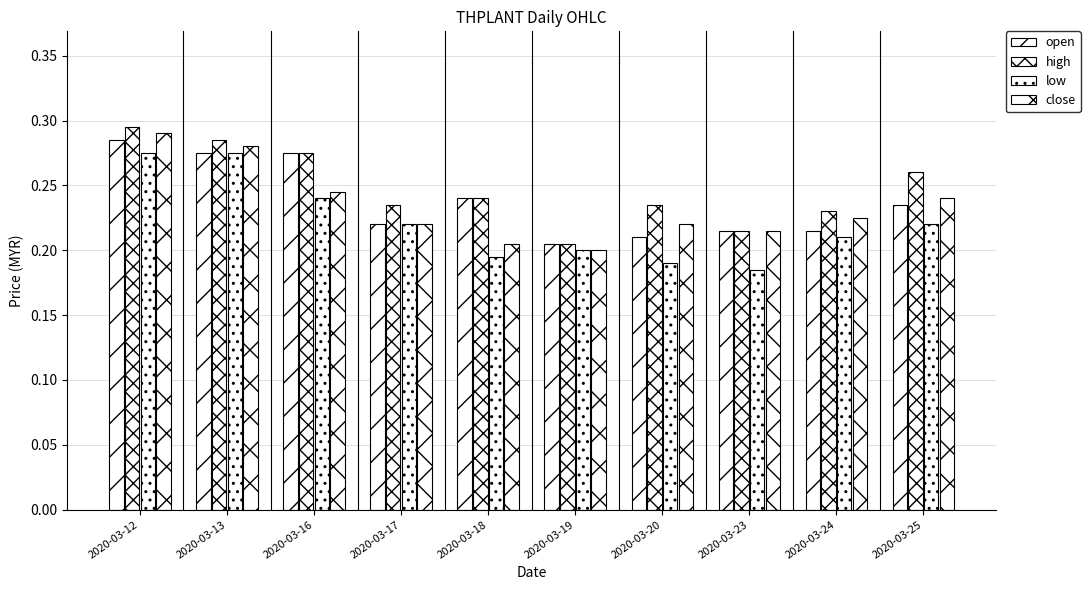

Which has a higher value, 2020-03-18 or 2020-03-12?

2020-03-12